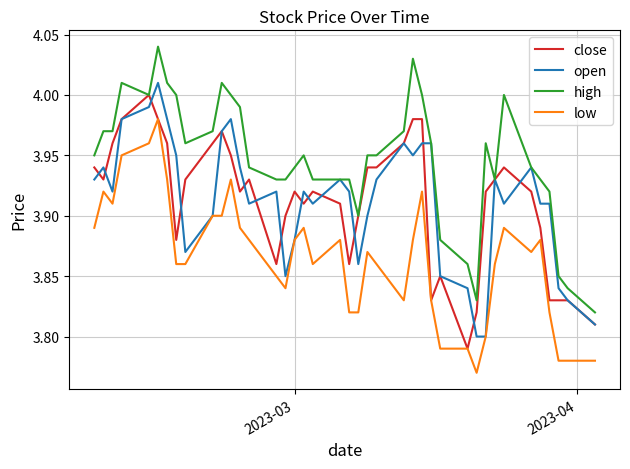

Which series has the largest total across all categories?

high